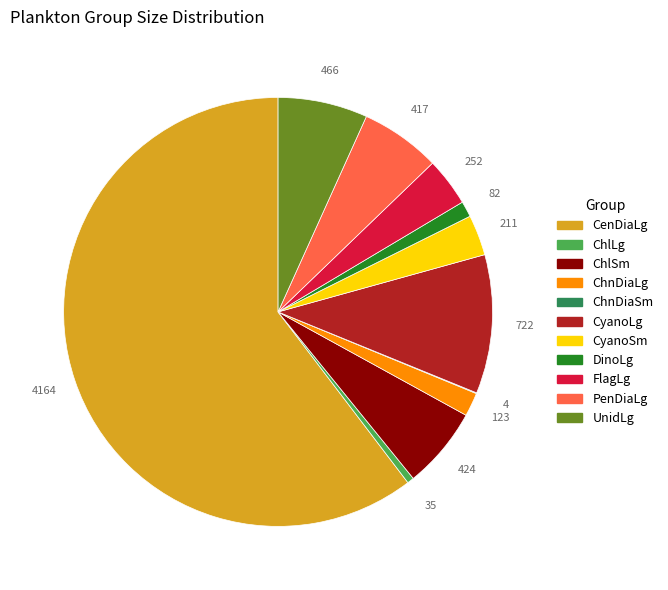

Which slice represents more than half of the pie?

CenDiaLg